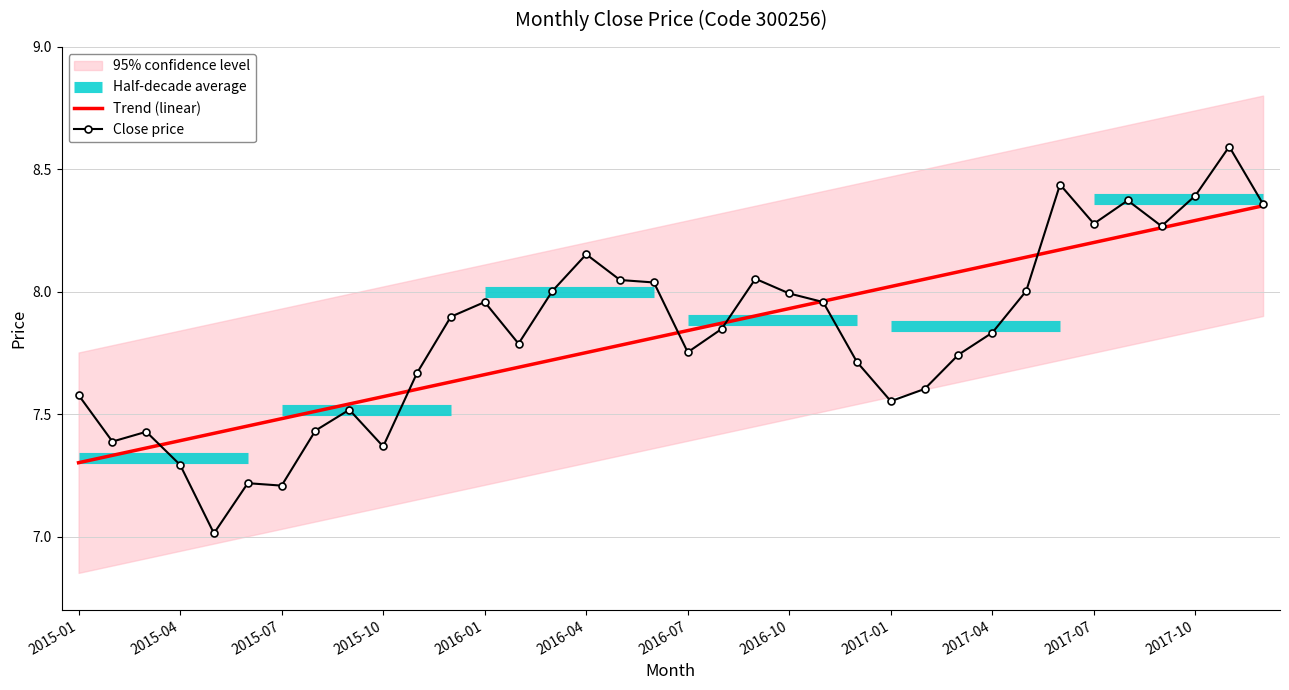

What is the value of the Close price point at the 35th from the left?

8.6